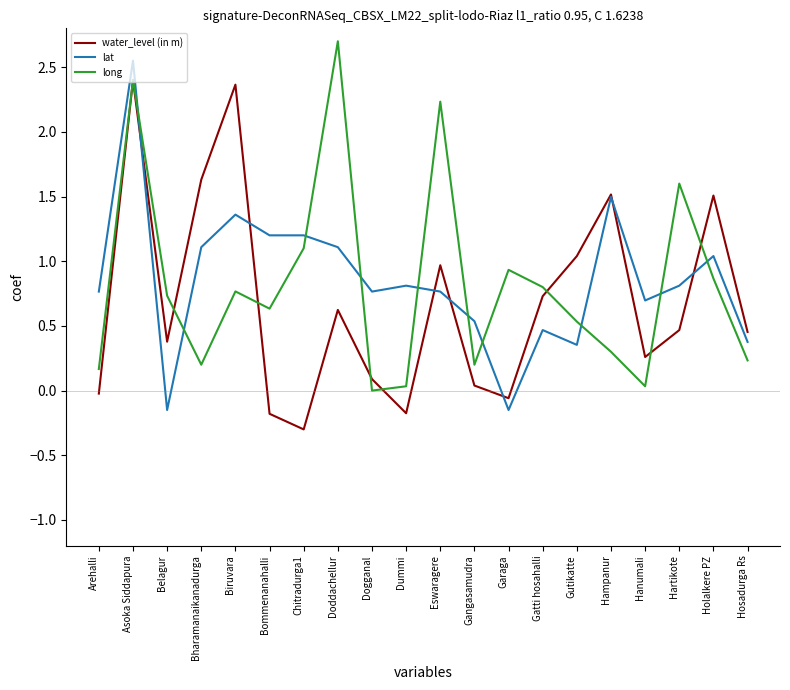

The value of lat at Arehalli is 0.8. True or false?

True